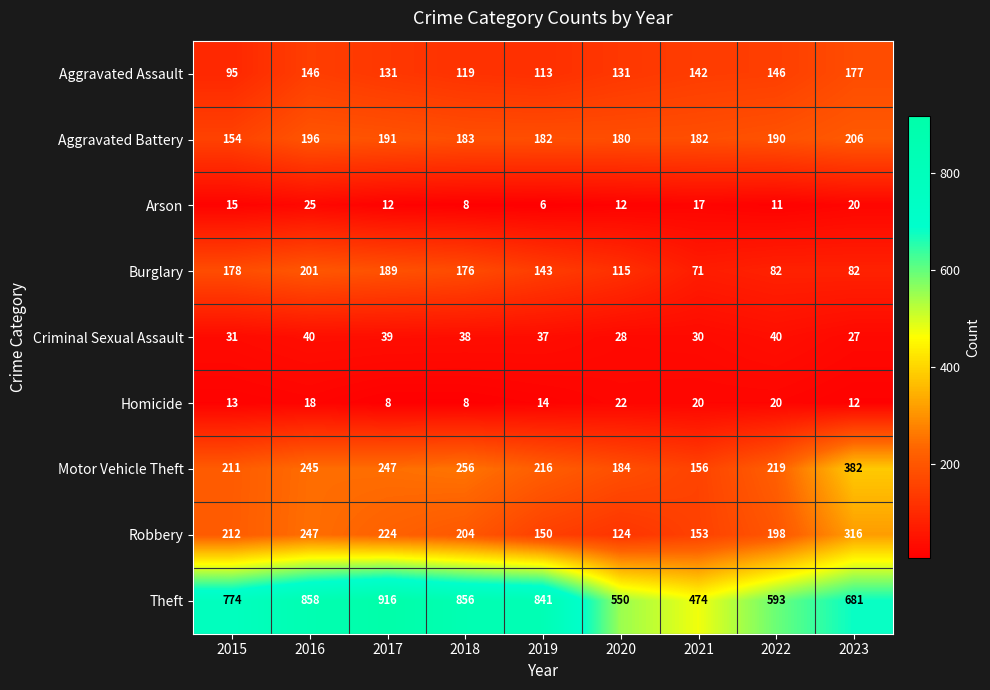

The value of Aggravated Assault at 2018 is 170. True or false?

False